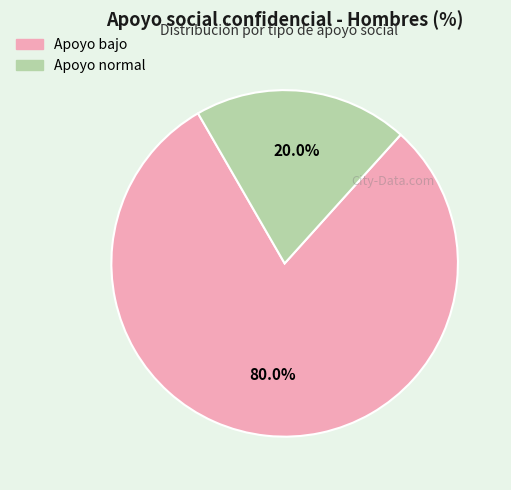

Does any single category account for the majority?

Yes